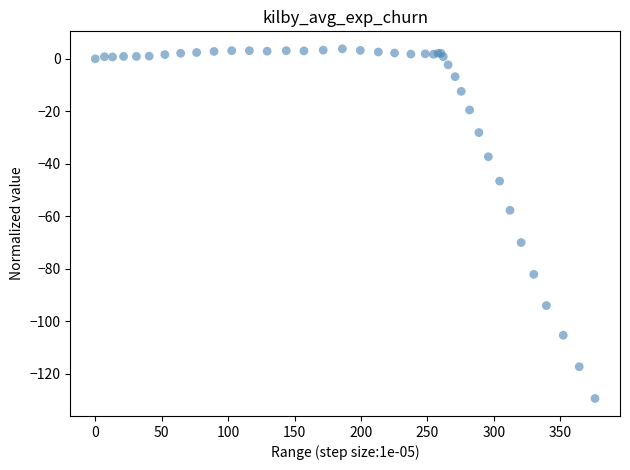

What Y value in the scatter plot is closest to -62?

-57.7